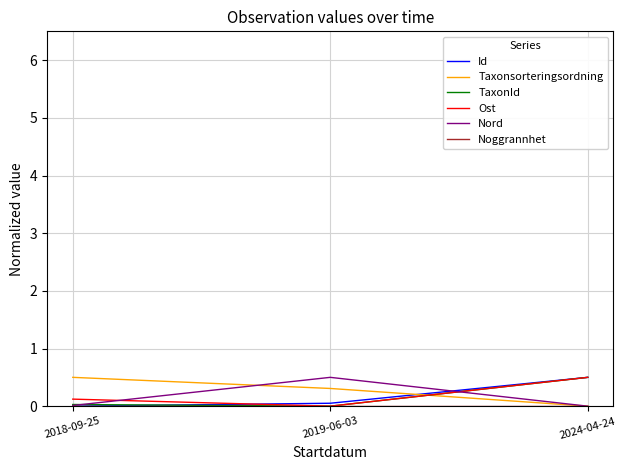

What is the difference between the Ost values at 2018-09-25 and 2019-06-03?

0.1